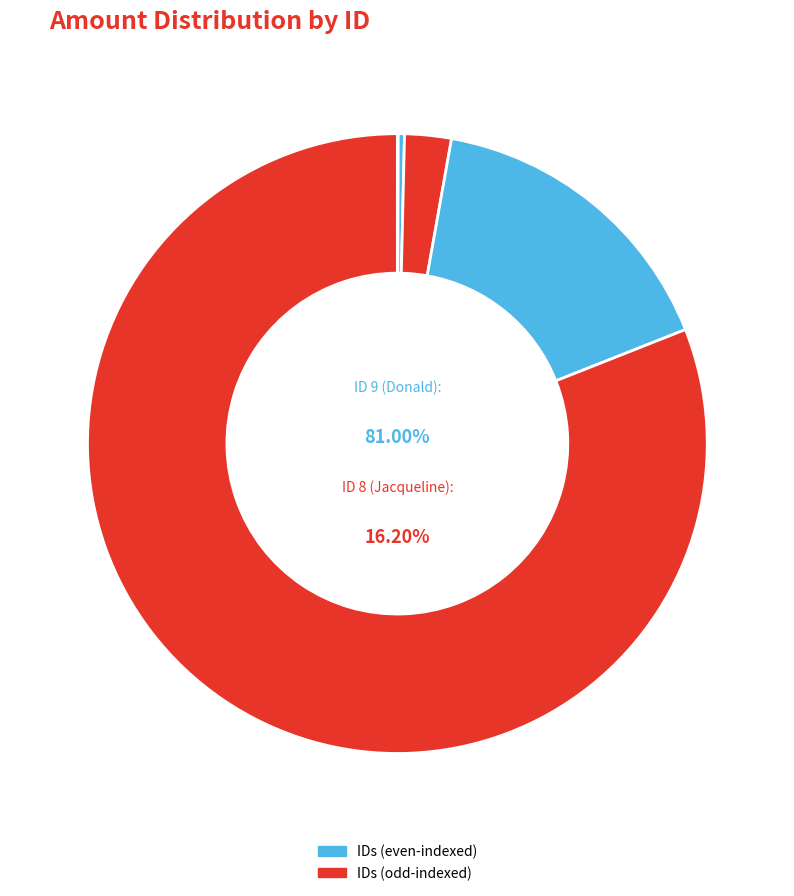

Is there any slice that represents more than half of the pie?

Yes